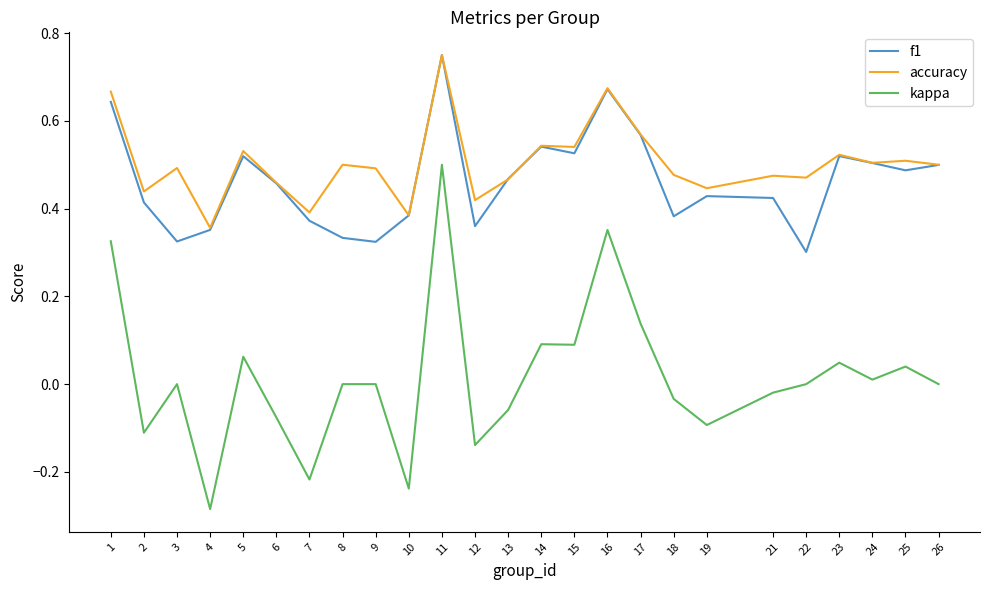

True or false: f1 and kappa cross at least once.

False